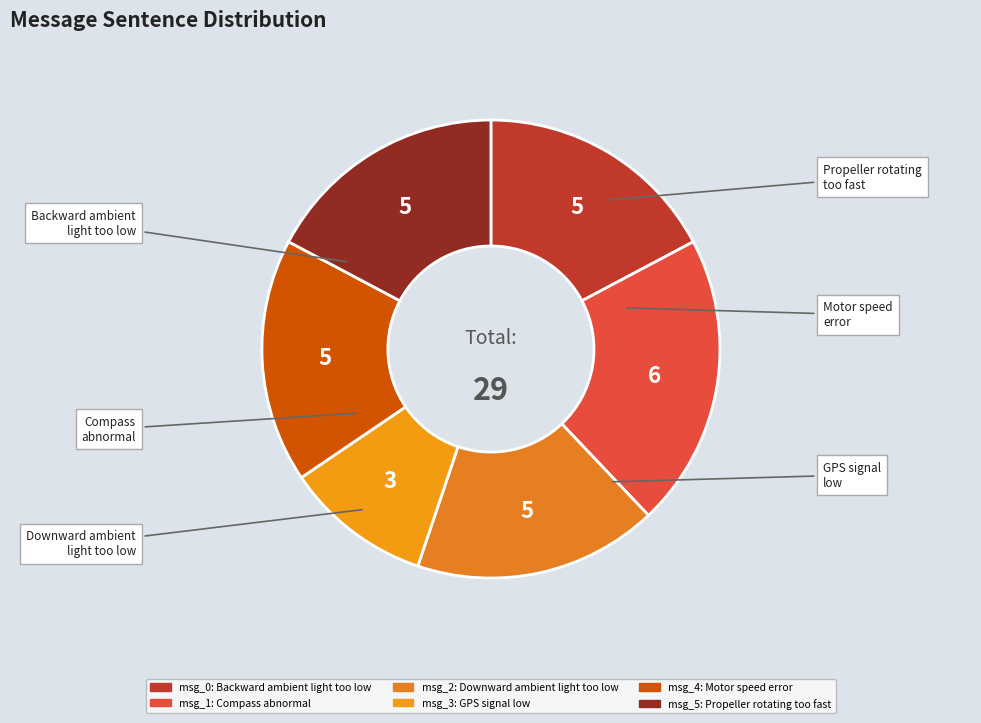

Count the number of slices in the pie.

6